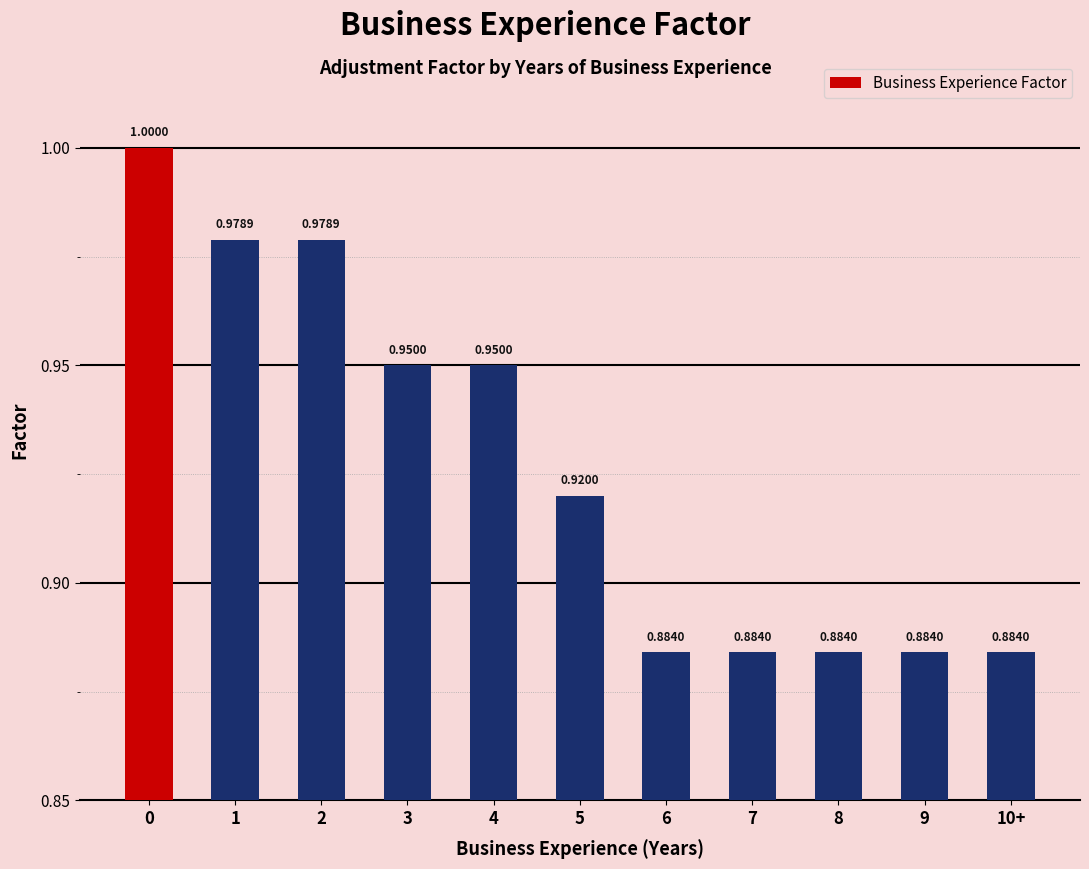

Does the chart contain stacked bars?

No